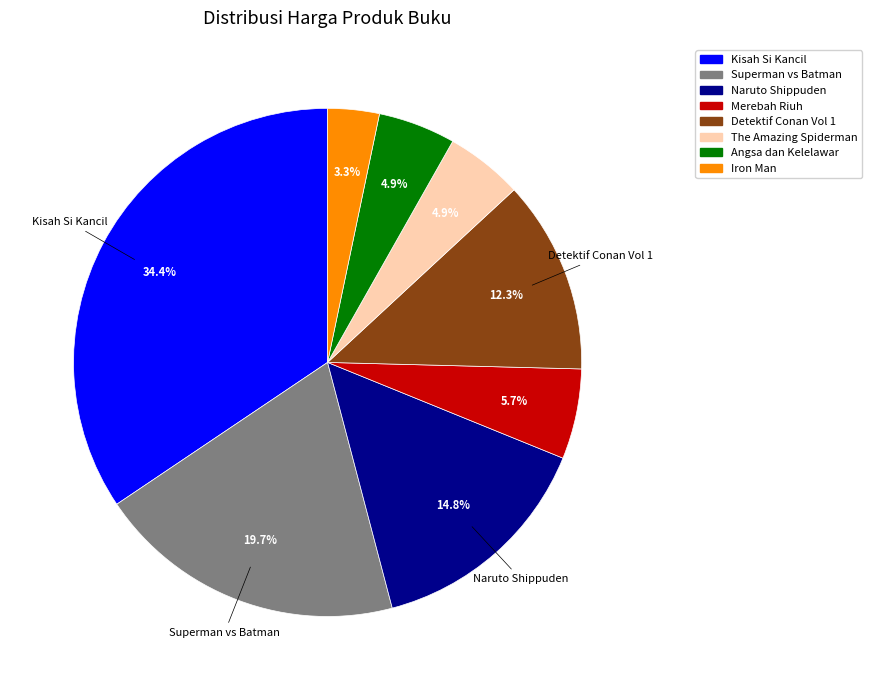

Does any single category account for the majority?

No